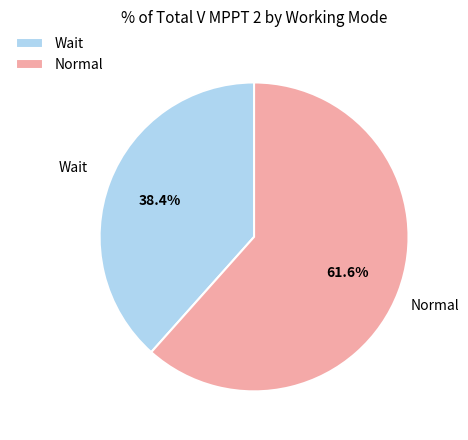

Does Wait account for over 50% of the chart?

No